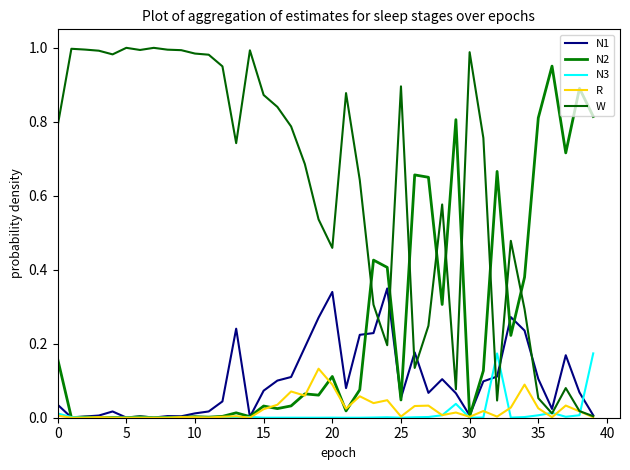

Does the chart have visible grid lines?

No